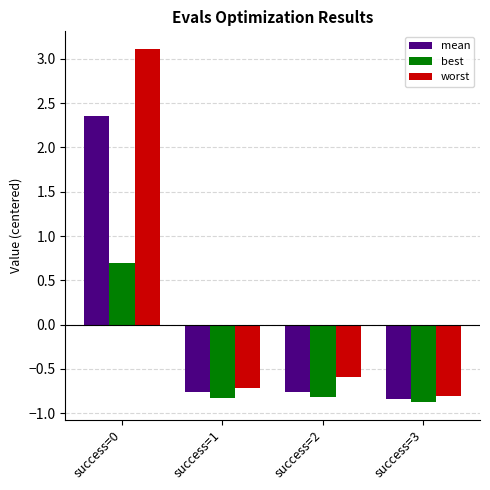

Which series changed the most between success=0 and success=2?

worst